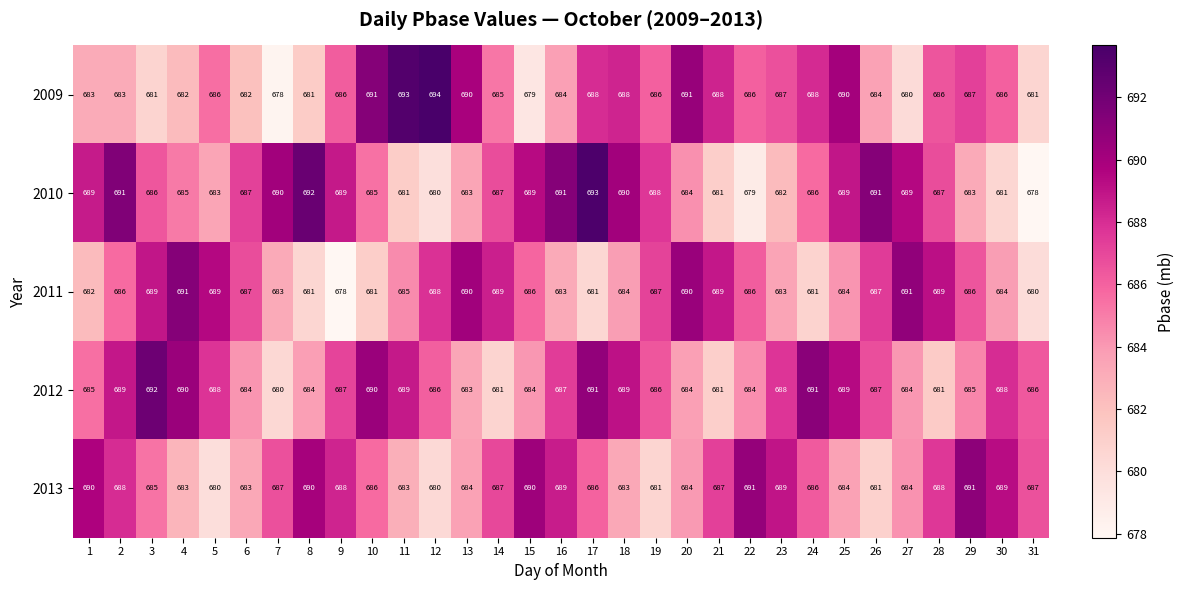

Rank the series by their average value, from highest to lowest.

2012, 2010, 2013, 2009, 2011